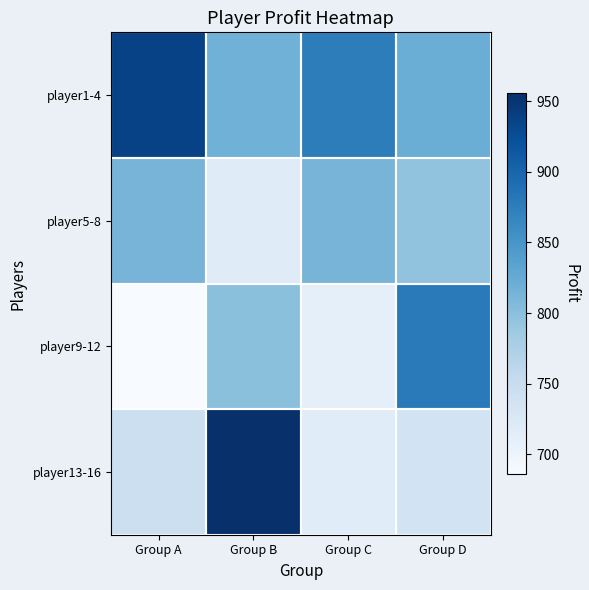

What is the spread (max minus min) of values at Group B?

237.6